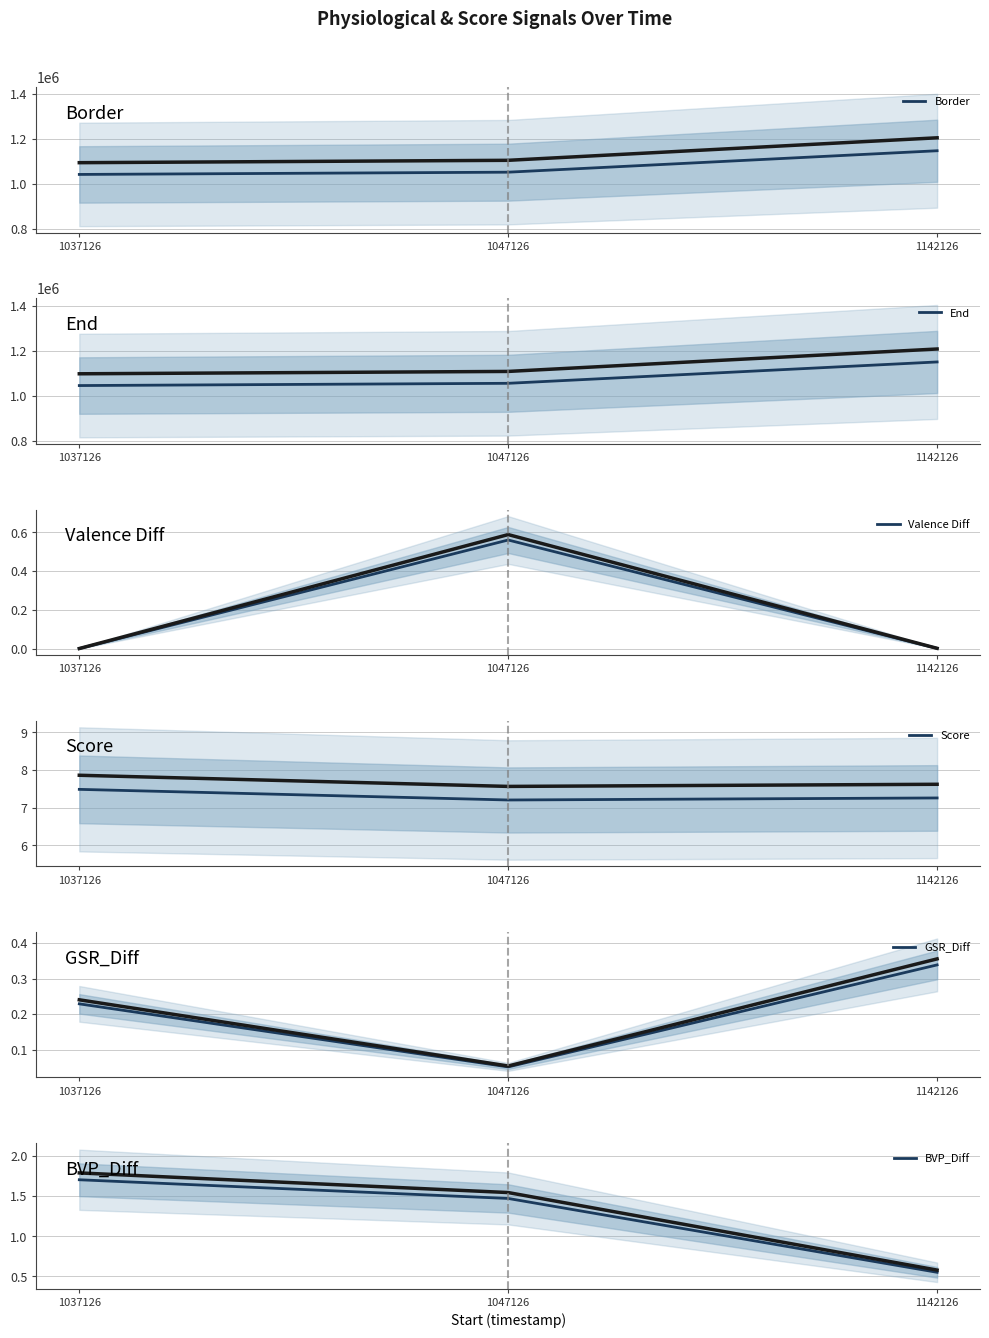

At which category is the sum across all series the highest?

1142126